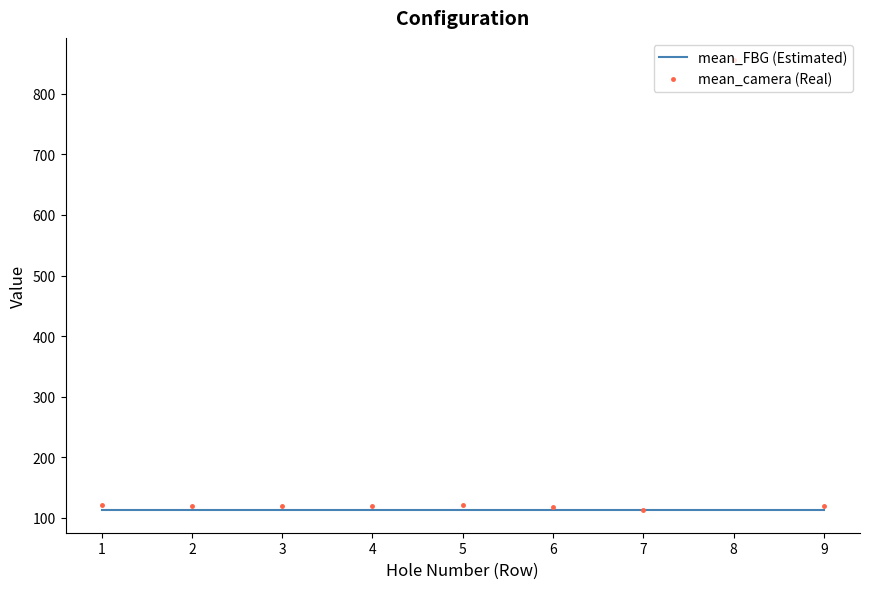

What is the minimum value for mean_camera (Real)?

112.5